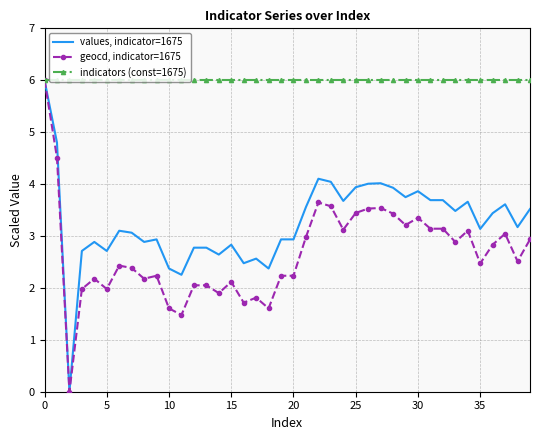

Rank the series by their average value, from lowest to highest.

geocd, indicator=1675, values, indicator=1675, indicators (const=1675)